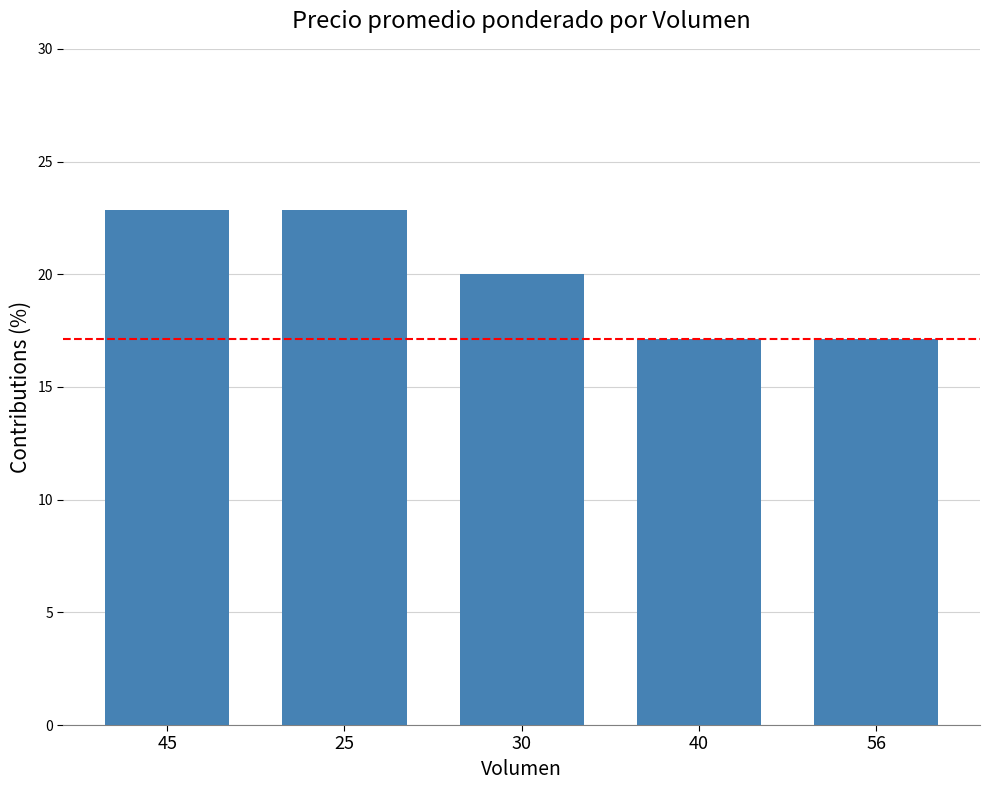

Reading left to right, list all the values displayed in this chart.

45=22.9	25=22.9	30=20.0	40=17.1	56=17.1